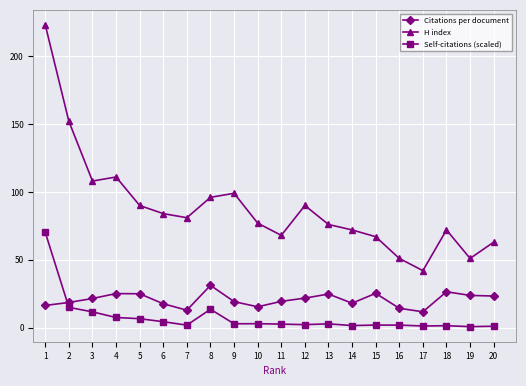

Which series has the widest spread of values?

H index